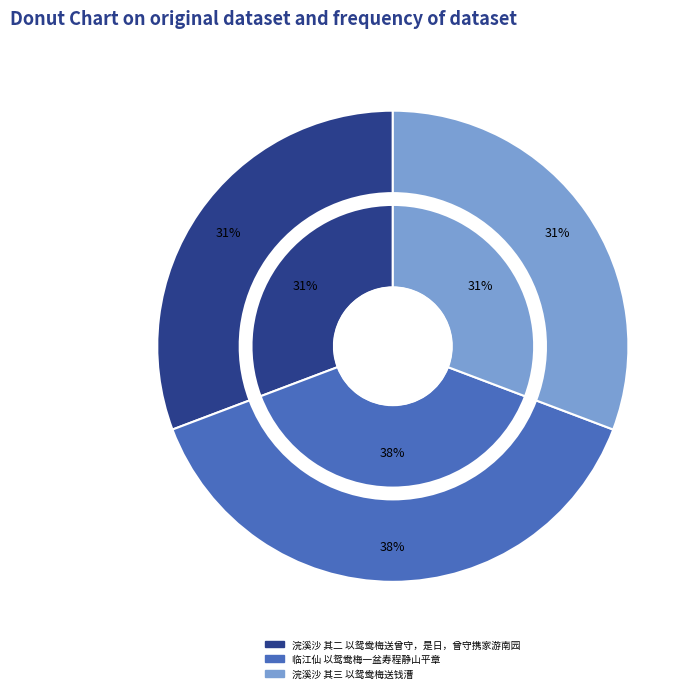

To the nearest percent, what portion does 临江仙 以鸳鸯梅一盆寿程静山平章 represent?

38%